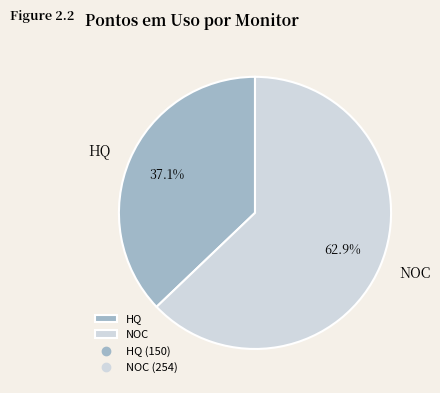

Which category accounts for the majority?

NOC